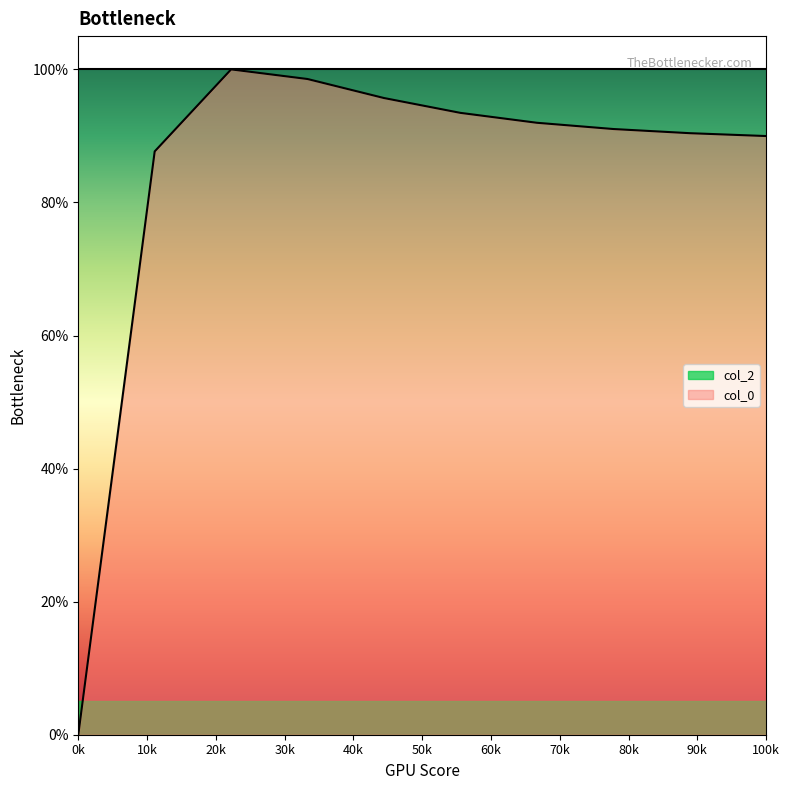

What are all the series names shown in the legend?

col_2, col_0